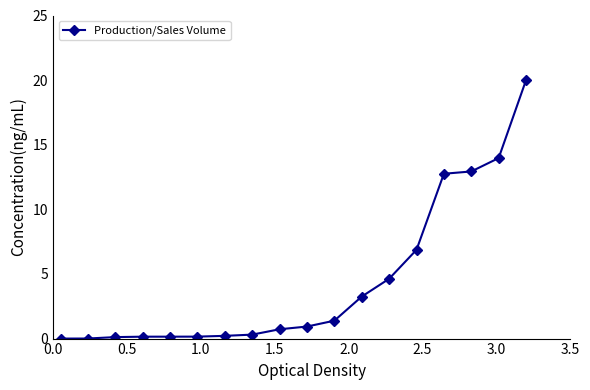

What is the maximum value shown in the chart?

20.0